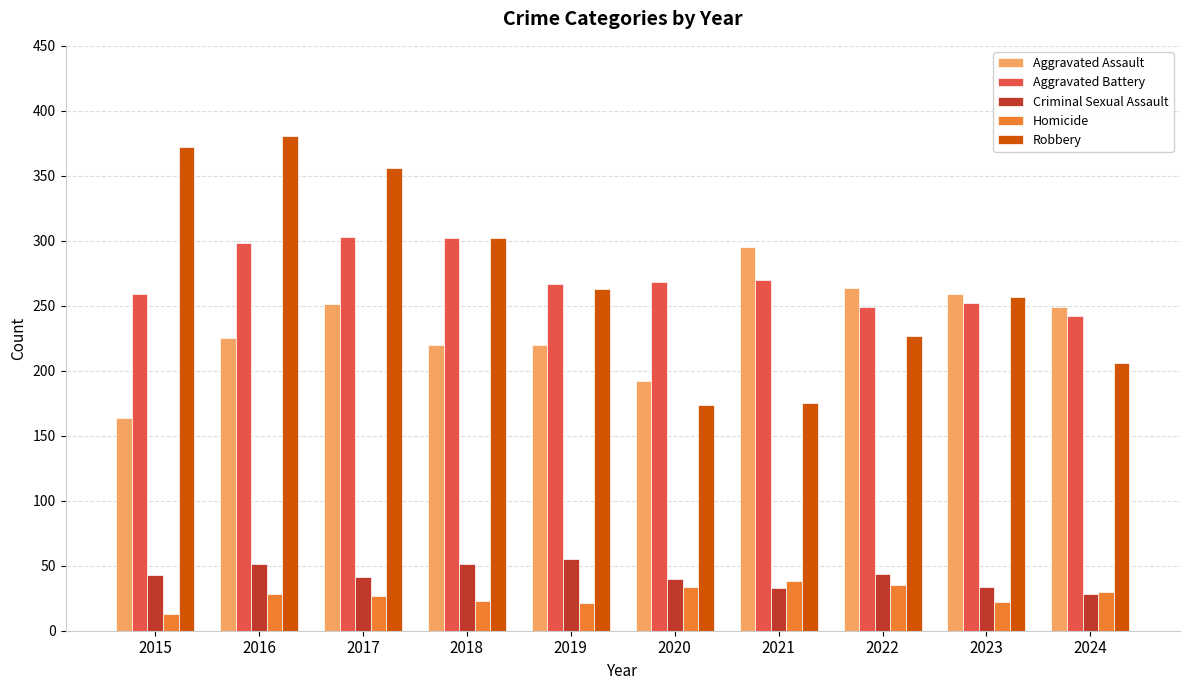

What is the difference between the Aggravated Assault values at 2019 and 2020?

28